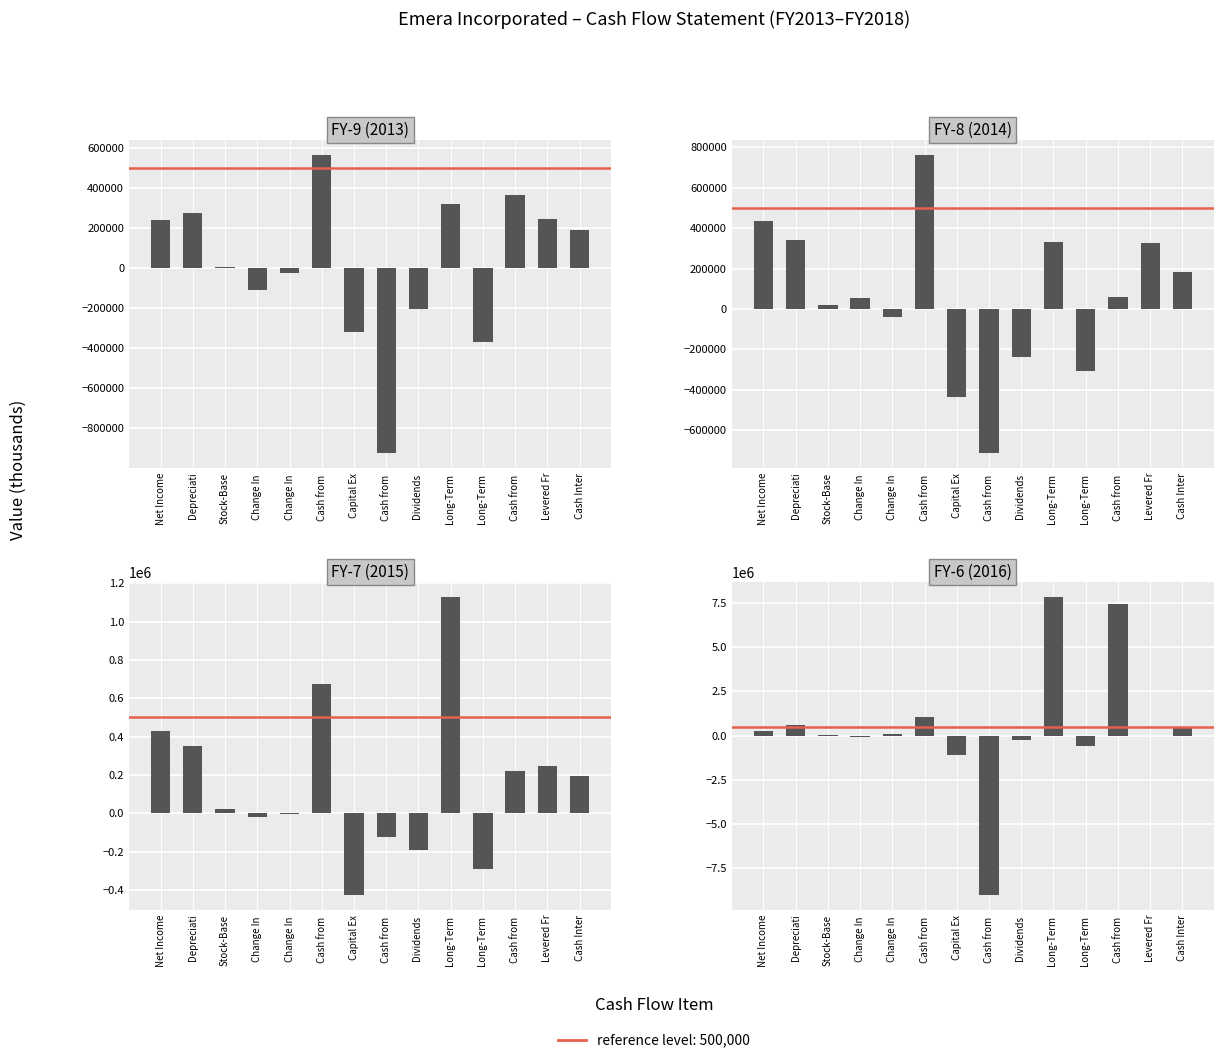

What is the label of the 2nd bar from the right?

Levered Fr